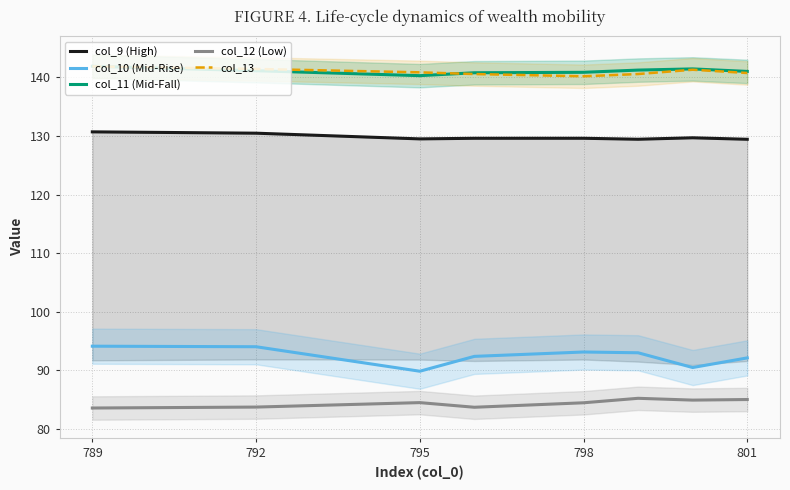

What is the minimum value for col_11 (Mid-Fall)?

140.3